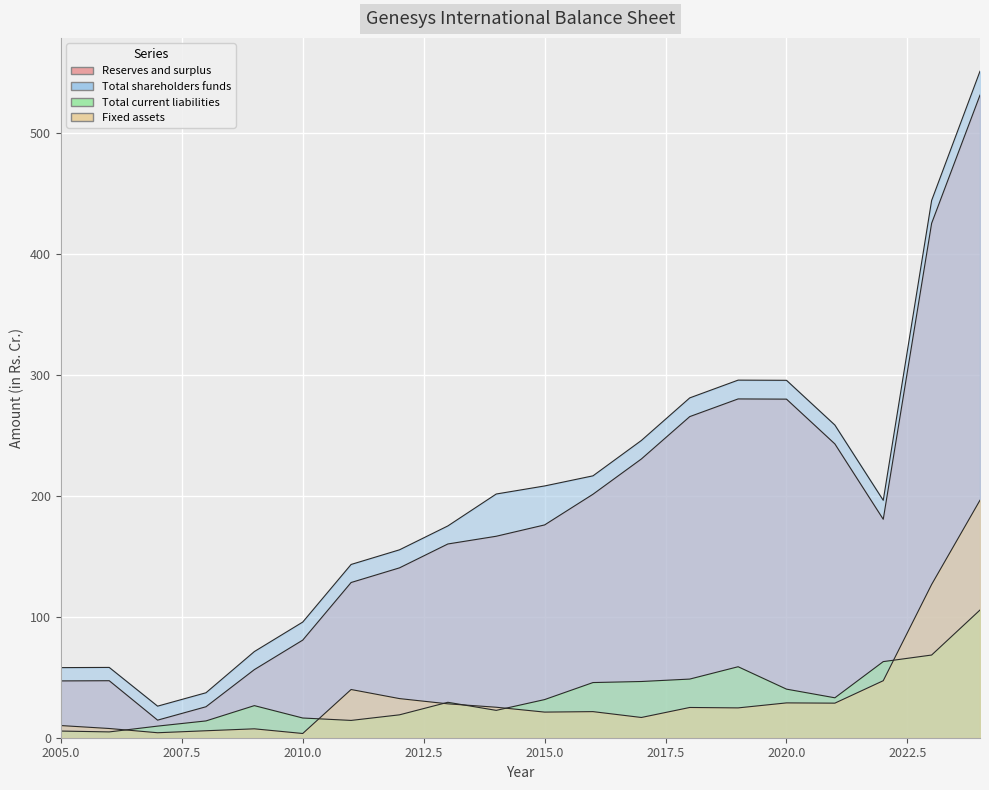

True or false: Total shareholders funds and Total current liabilities intersect in this chart.

False